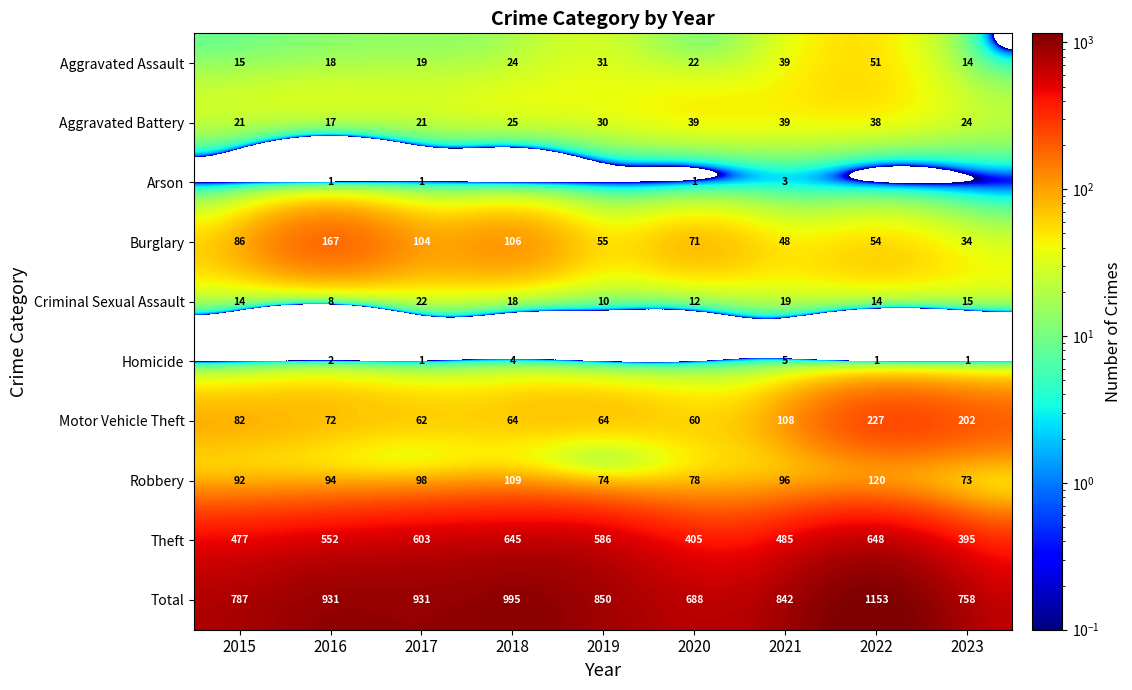

The Theft series shows 645.0 at 2018. True or false?

True